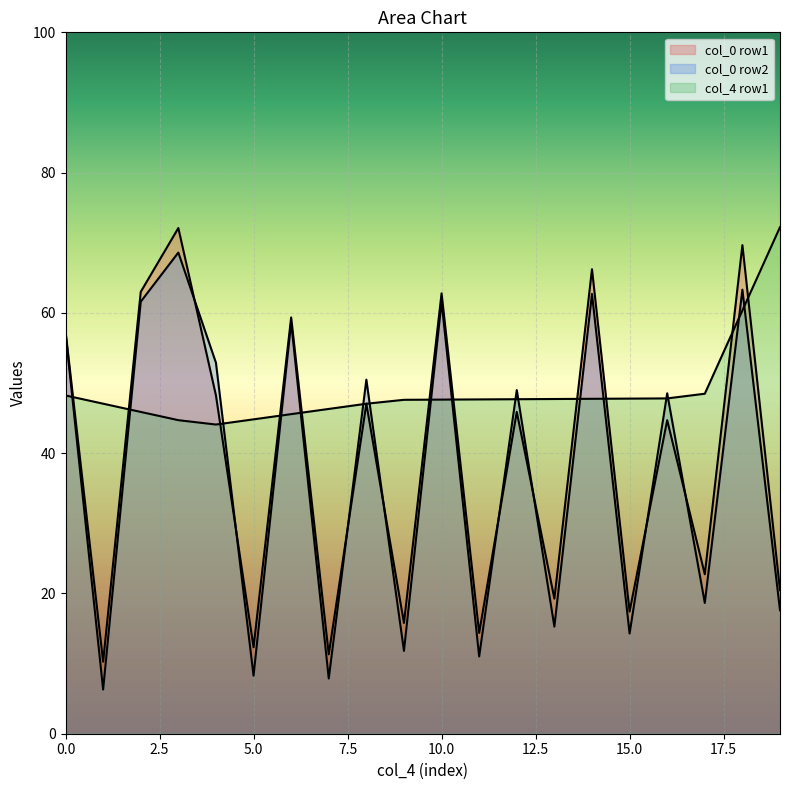

Does the chart display data point markers on the line(s)?

No